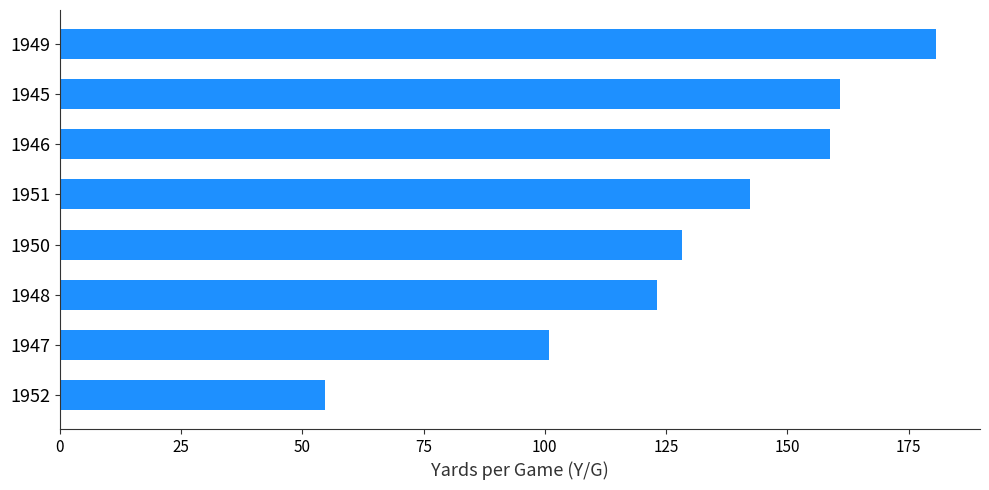

What is the maximum value shown in the chart?

180.7